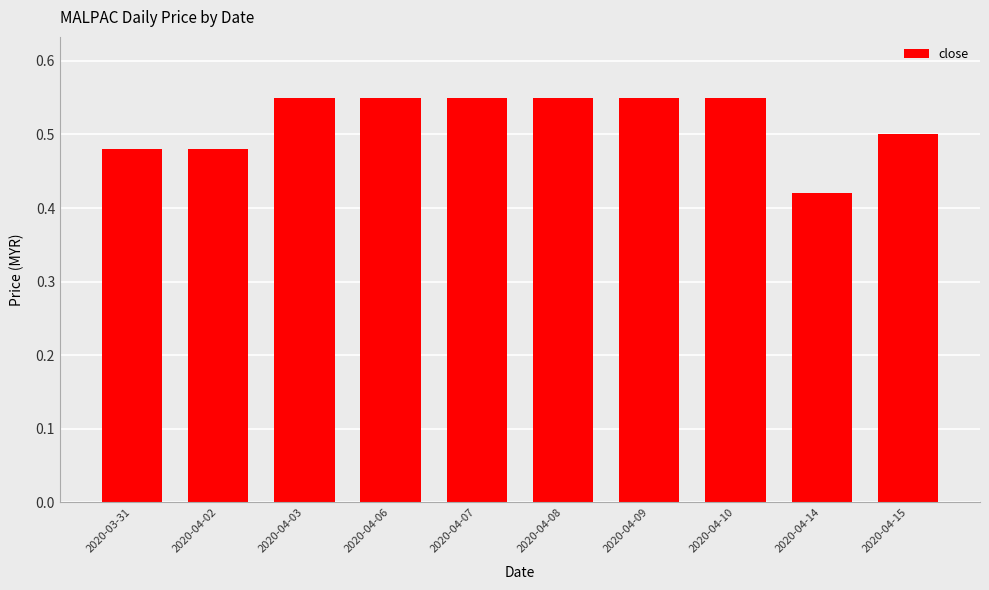

What is the difference between the maximum and second lowest values?

0.1